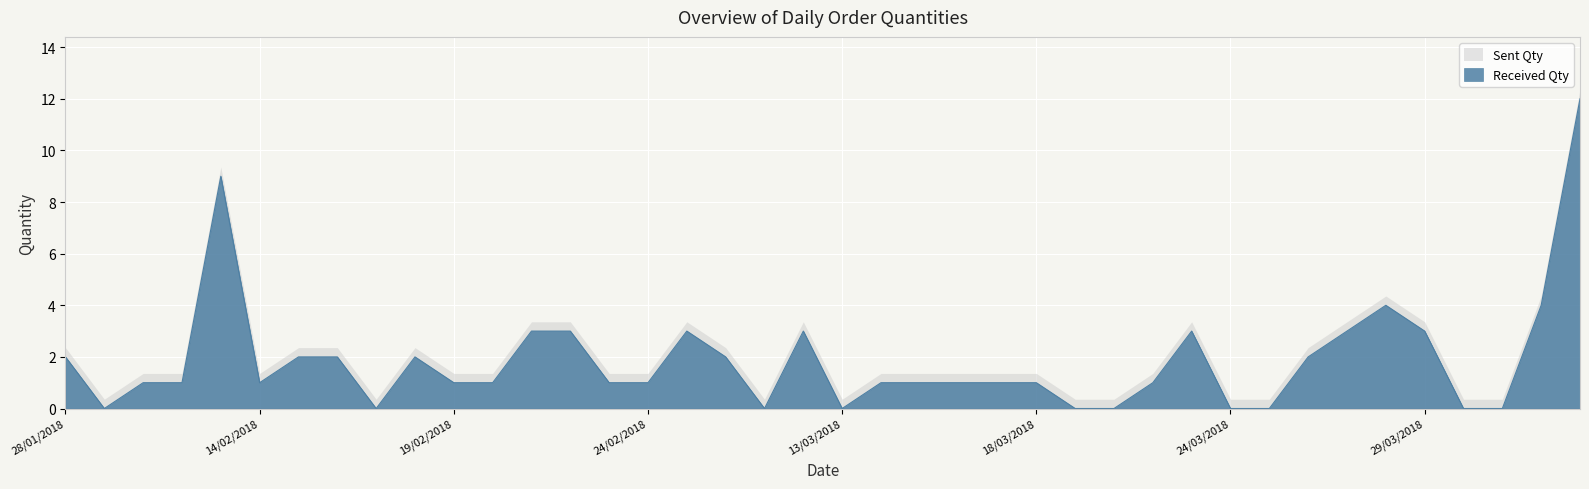

What is the value of the 11th point from the left?

1